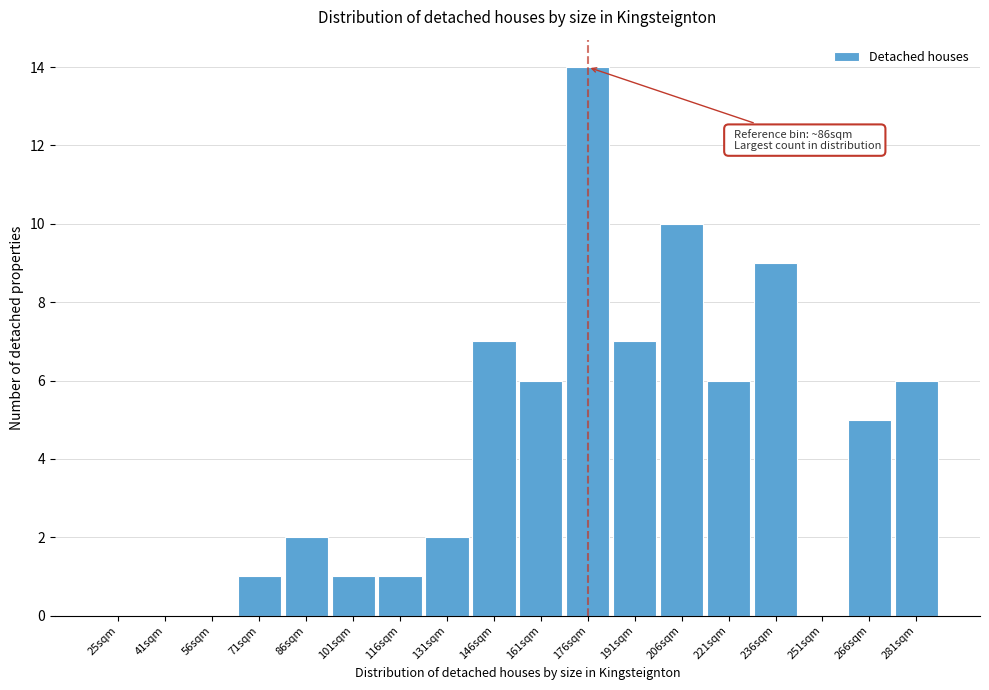

Reading left to right, list all the values displayed in this chart.

25sqm=0	41sqm=0	56sqm=0	71sqm=1	86sqm=2	101sqm=1	116sqm=1	131sqm=2	146sqm=7	161sqm=6	176sqm=14	191sqm=7	206sqm=10	221sqm=6	236sqm=9	251sqm=0	266sqm=5	281sqm=6